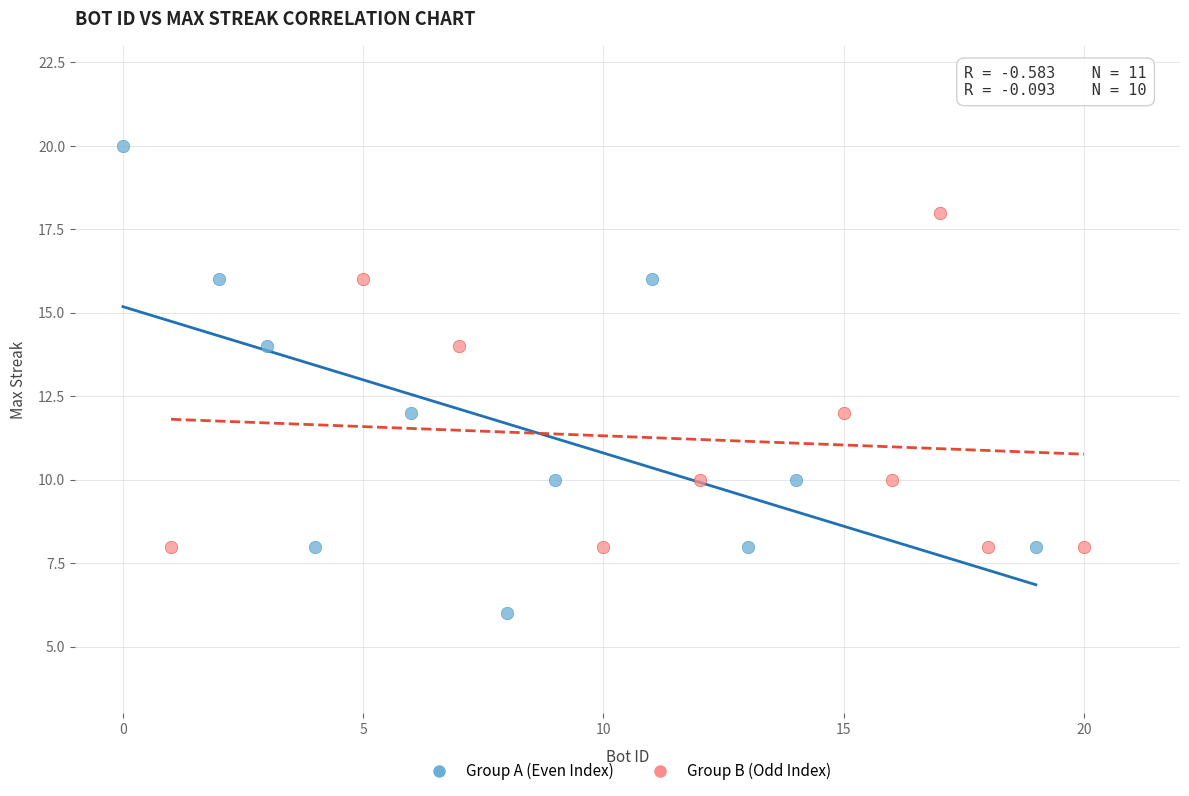

Which series has the widest spread of Y values?

Group A (Even Index)